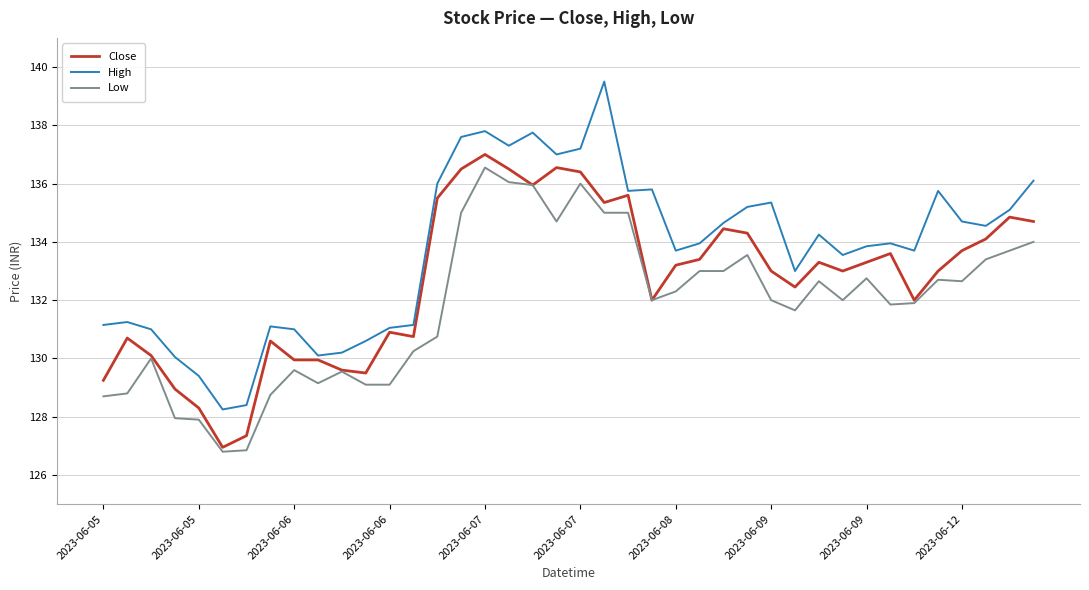

What is the maximum value shown in the chart?

139.5